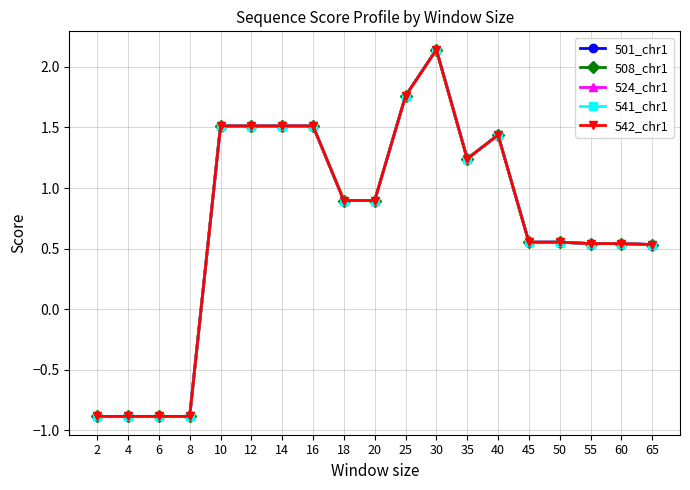

Which category has the highest value across all series?

30